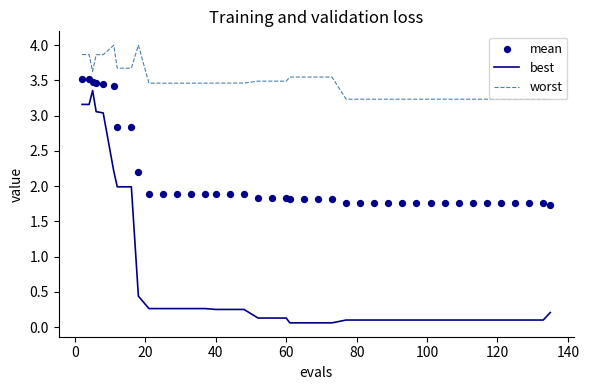

At how many categories does at least one series exceed 3?

40